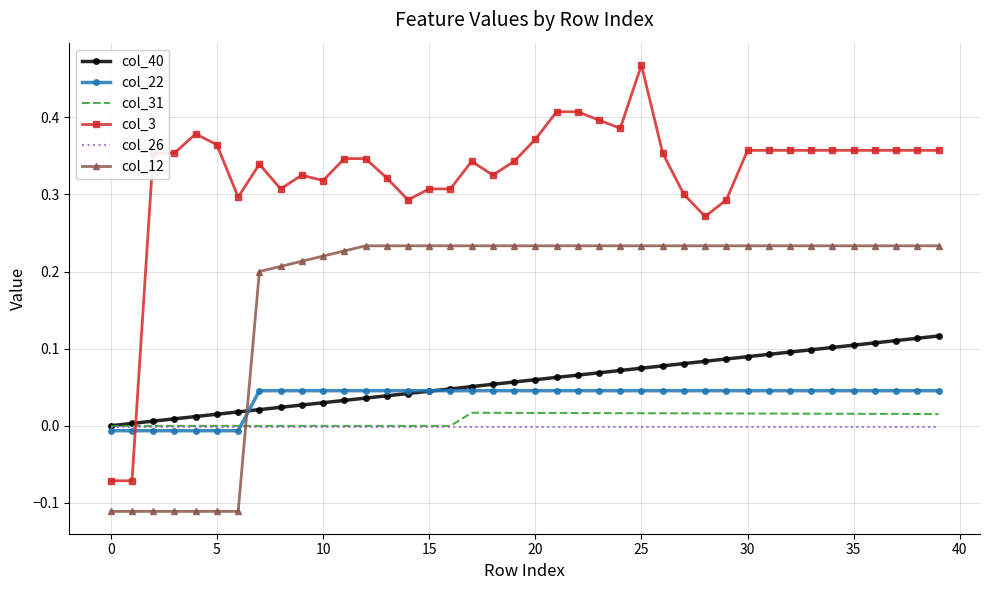

Which series has the largest total across all categories?

col_3